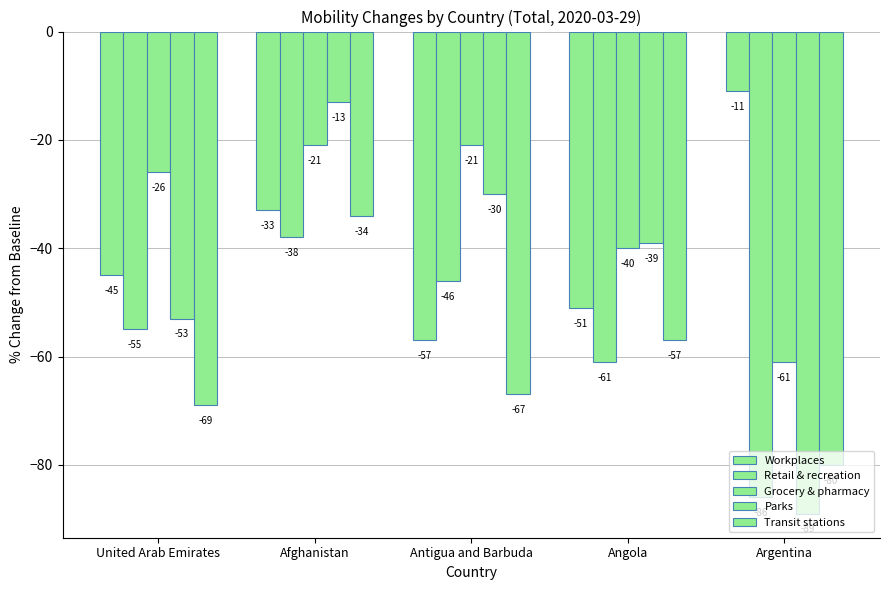

What position from the right is United Arab Emirates?

5